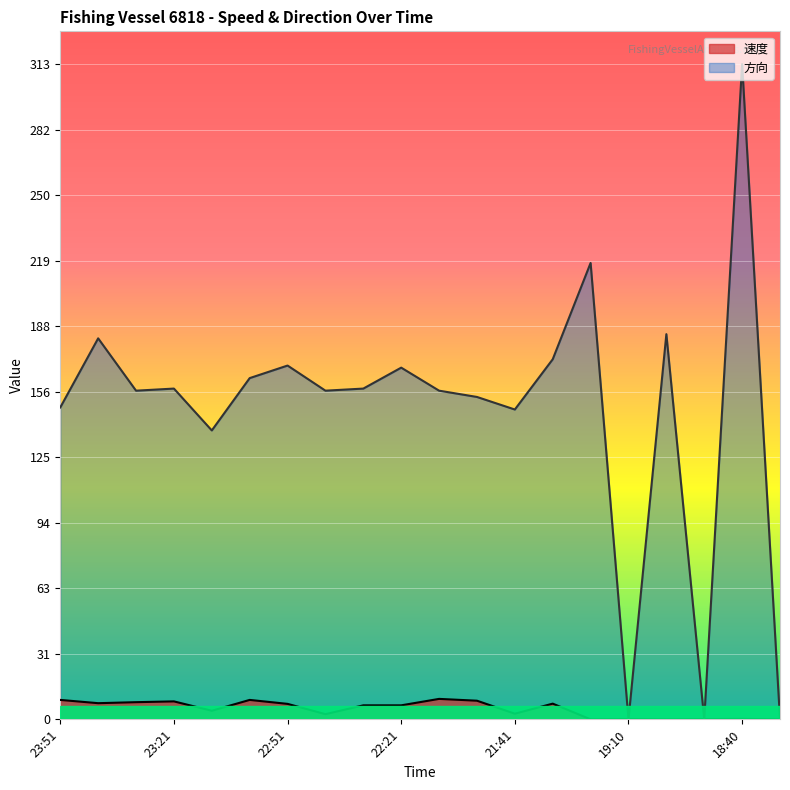

What is the label of the 17th point from the right?

23:21